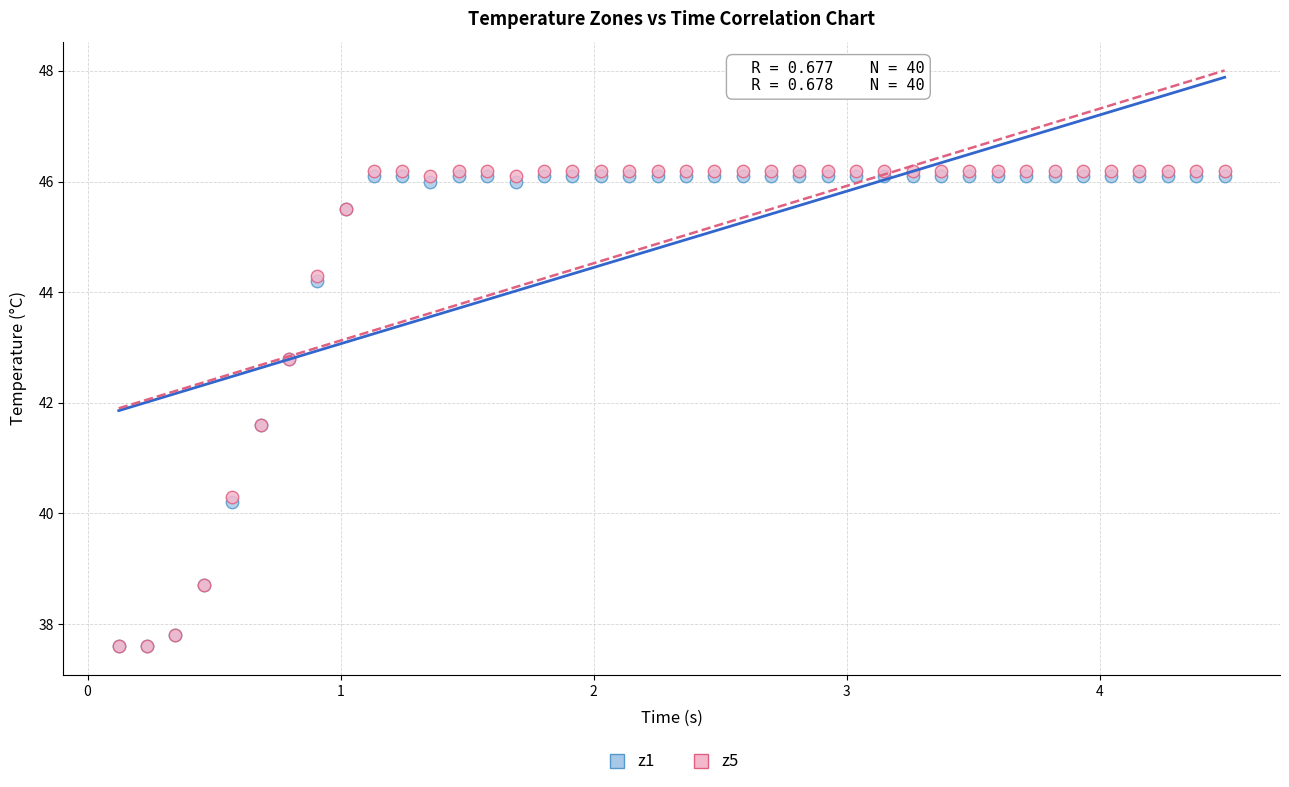

What are all the series names shown in the legend?

z1, z5